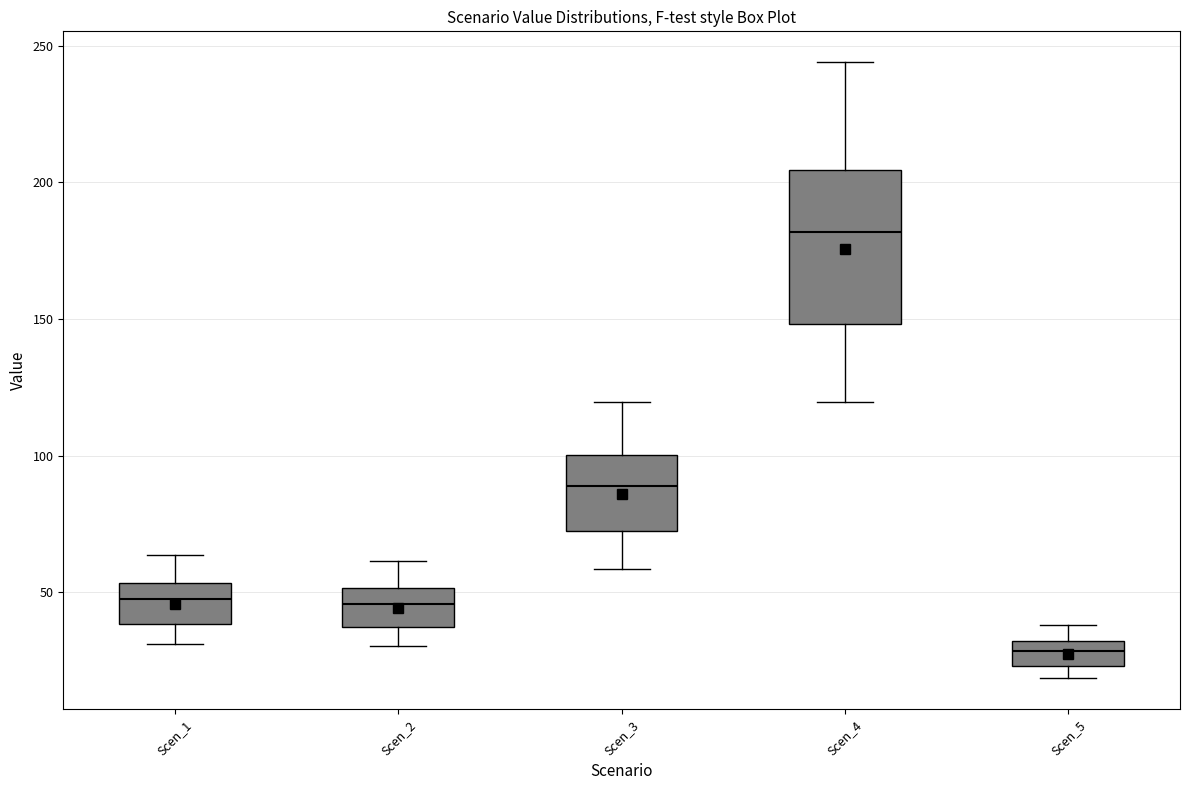

Reading left to right, transcribe this box plot: for each box, give where its median line is, the range the box spans, and where its two whiskers end, as read against the y-axis. The values are not printed on the chart, so give them approximately, as read against the axis.

Scen_1: median 45, box 40 to 55, whiskers 30 to 65
Scen_2: median 45, box 35 to 50, whiskers 30 to 60
Scen_3: median 90, box 75 to 100, whiskers 60 to 120
Scen_4: median 180, box 150 to 205, whiskers 120 to 245
Scen_5: median 30 (inside the box), box 25 to 30, whiskers 20 to 40